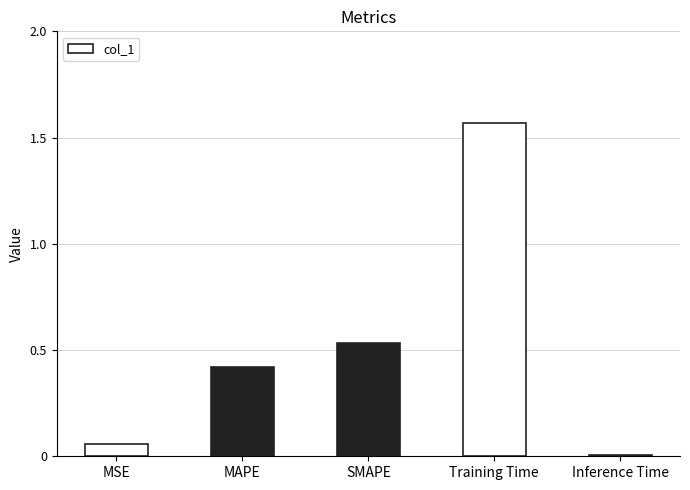

What is the change in value from SMAPE to Inference Time?

-0.5